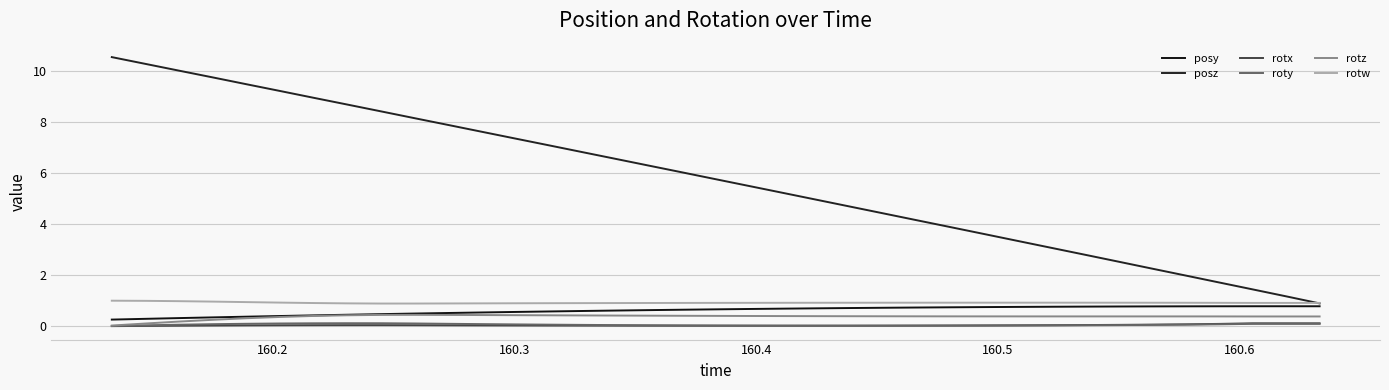

Is this an area chart (filled region under the line)?

No